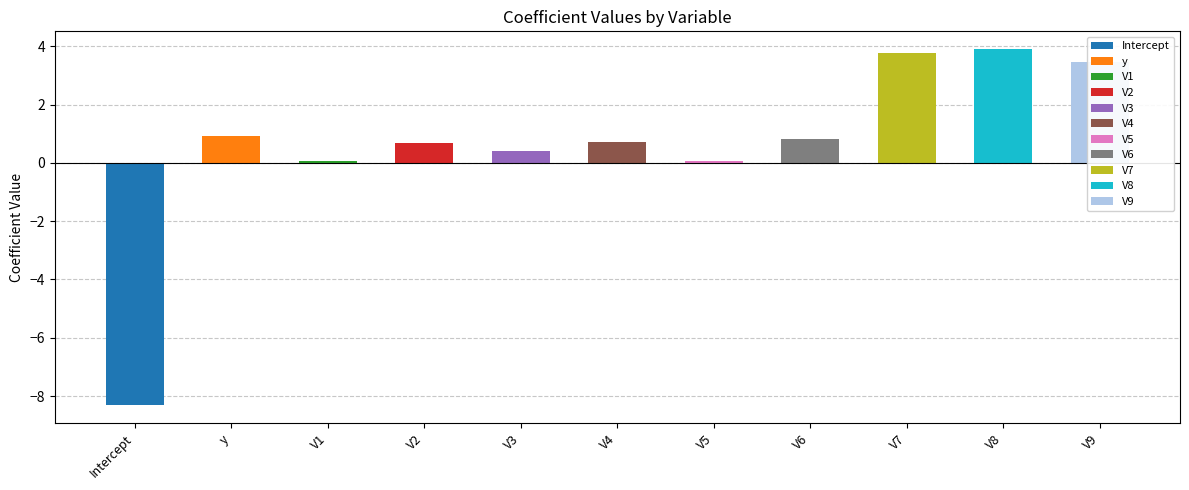

How many data points does each series have?

11